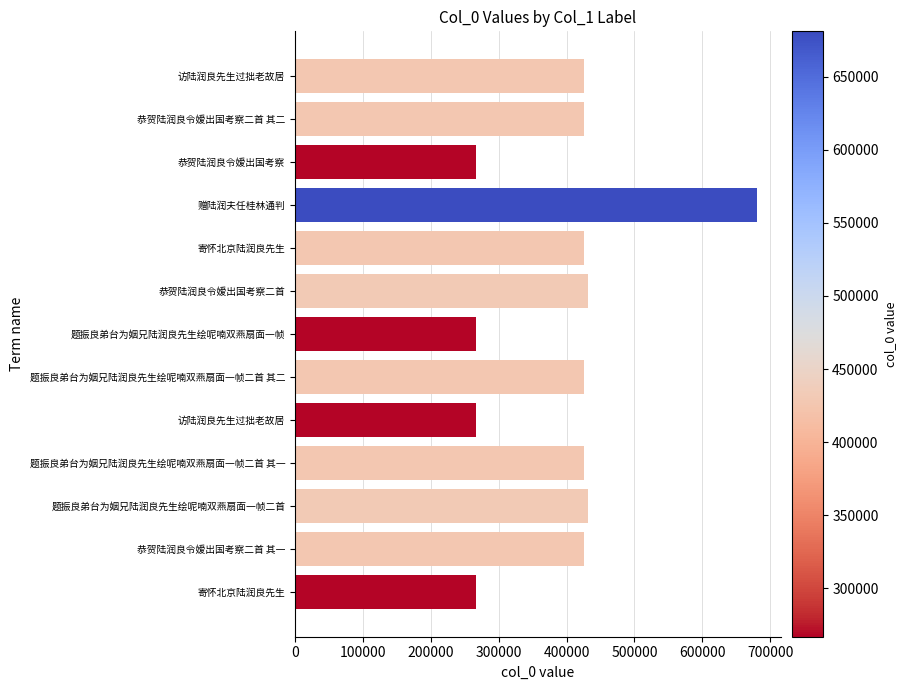

How many data points are less than 426207?

6